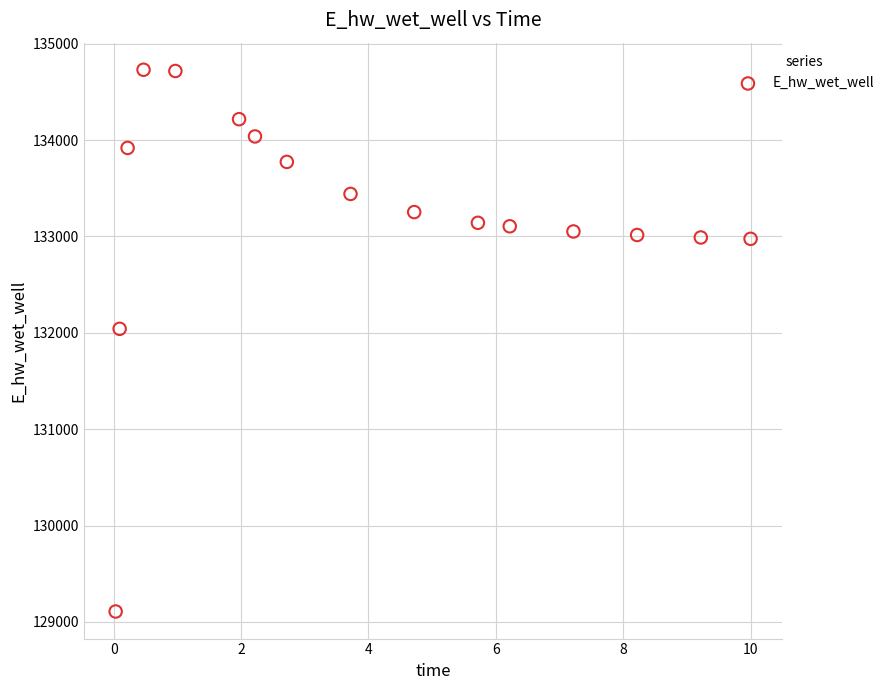

What Y value in the scatter plot is closest to 131918?

132040.8